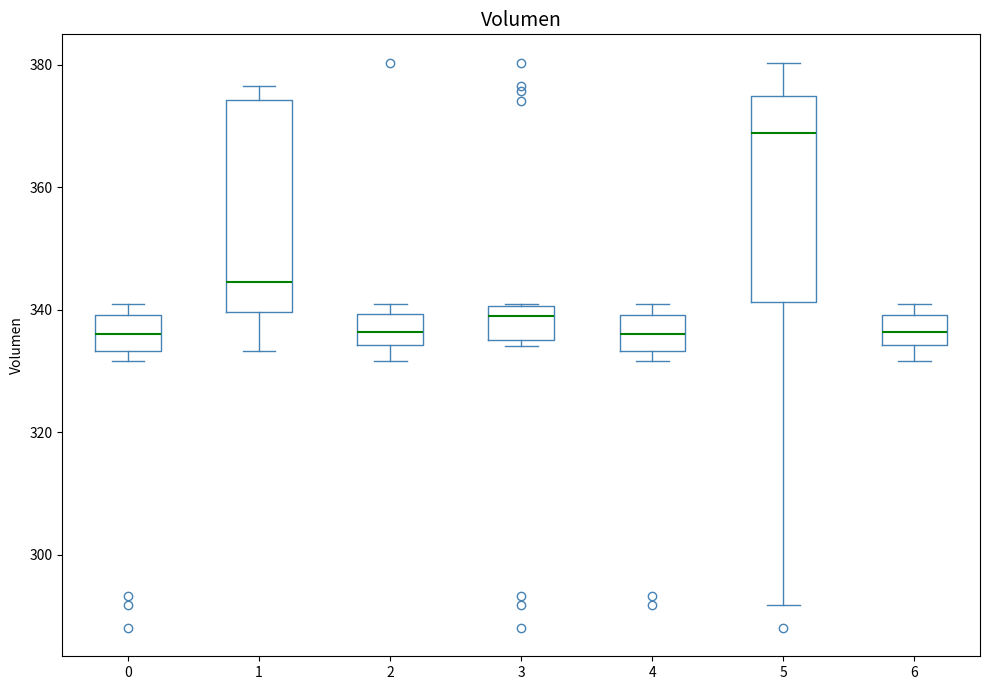

Which box has the highest median line?

5